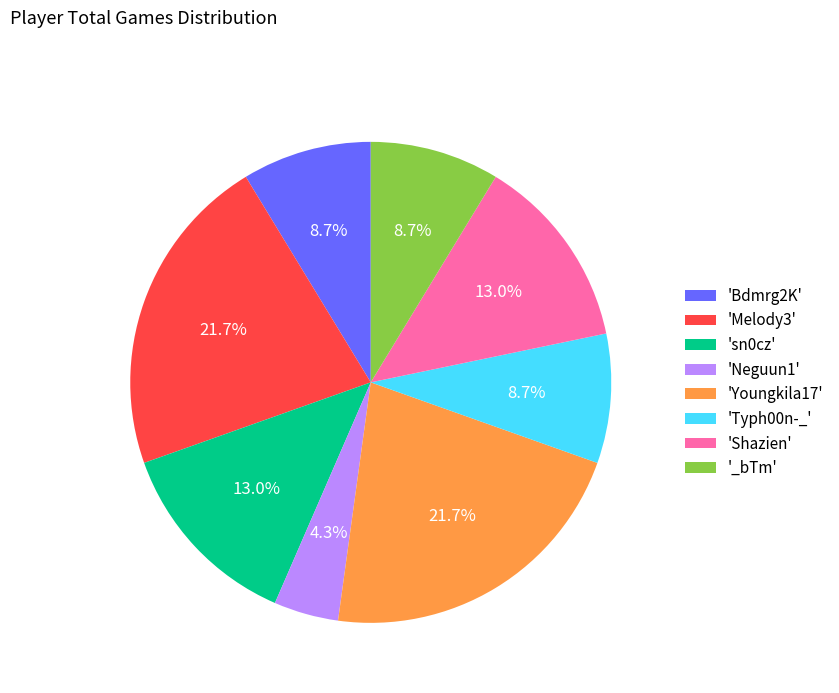

Which slice is the smallest?

'Neguun1'